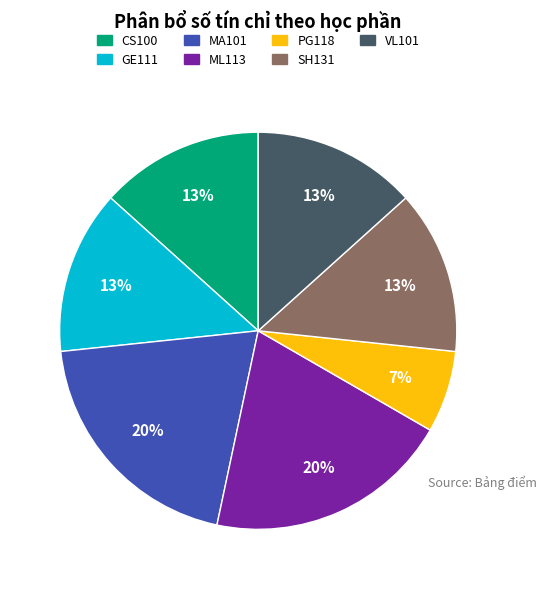

Does any single category account for the majority?

No